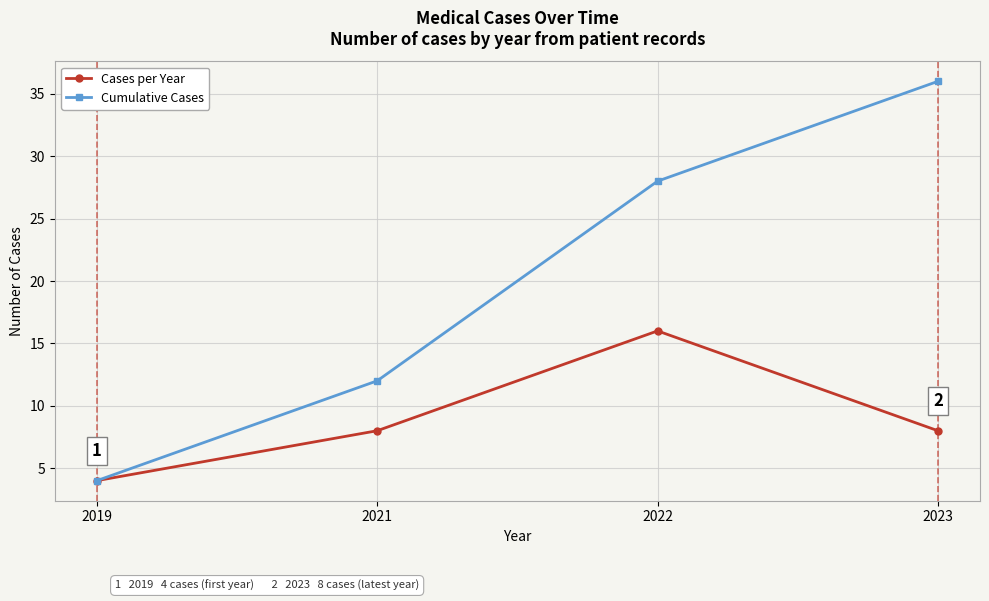

The value of Cases per Year at 2019 is 4. True or false?

True